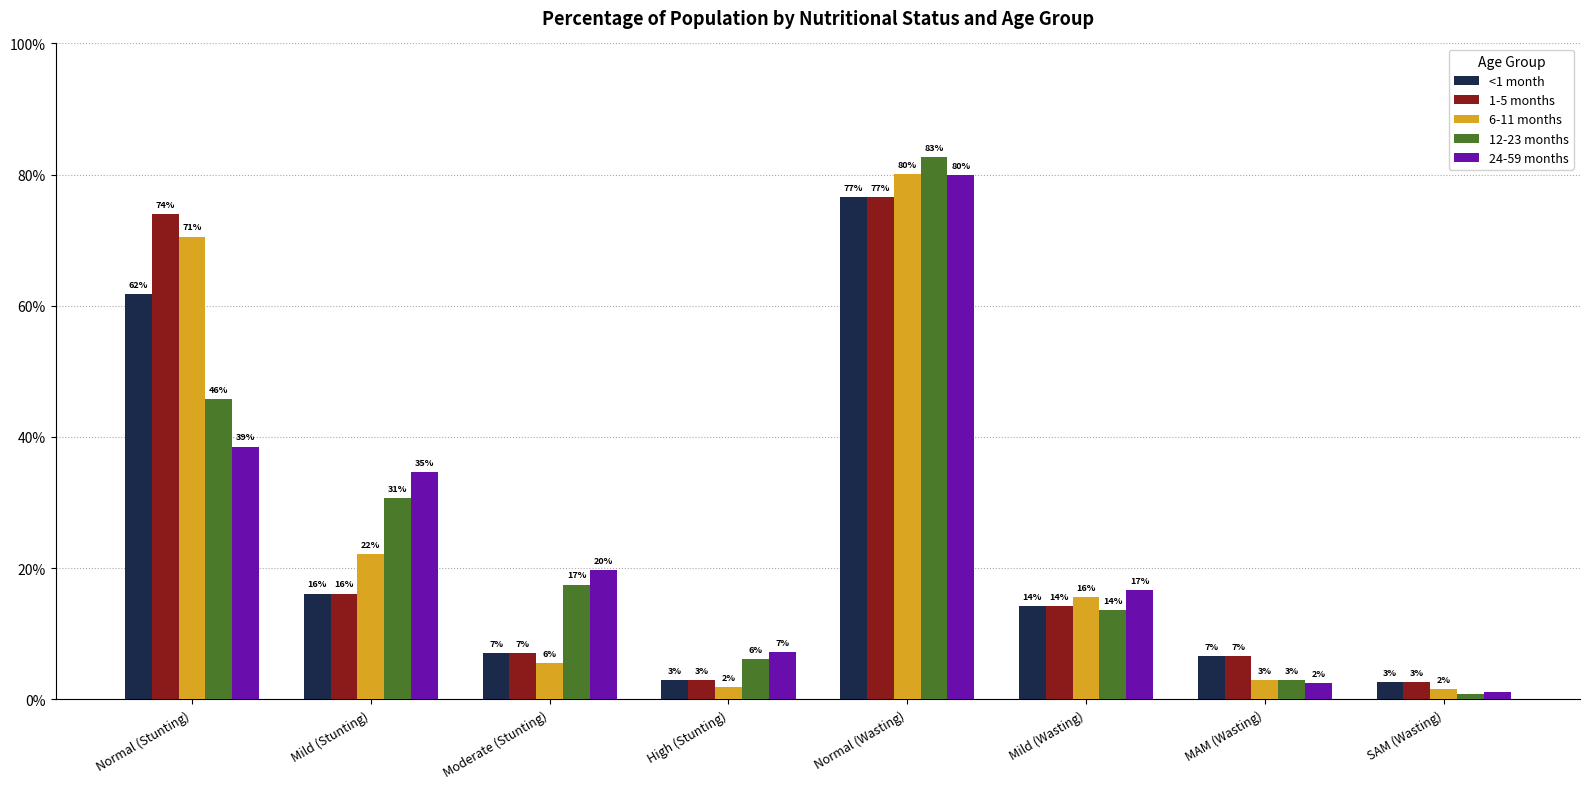

Which series has the largest total across all categories?

6-11 months